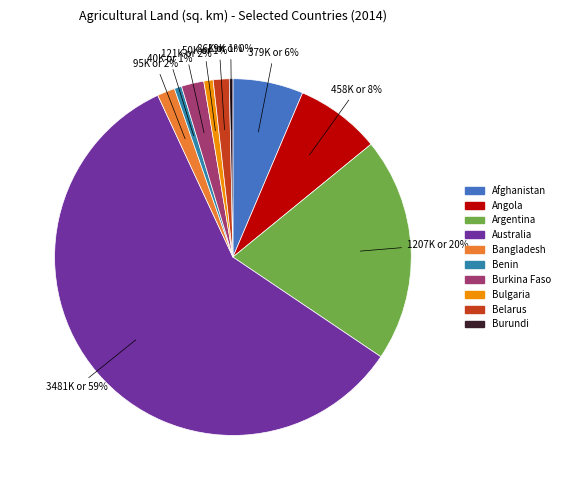

Between Bulgaria and Argentina, which is larger?

Argentina